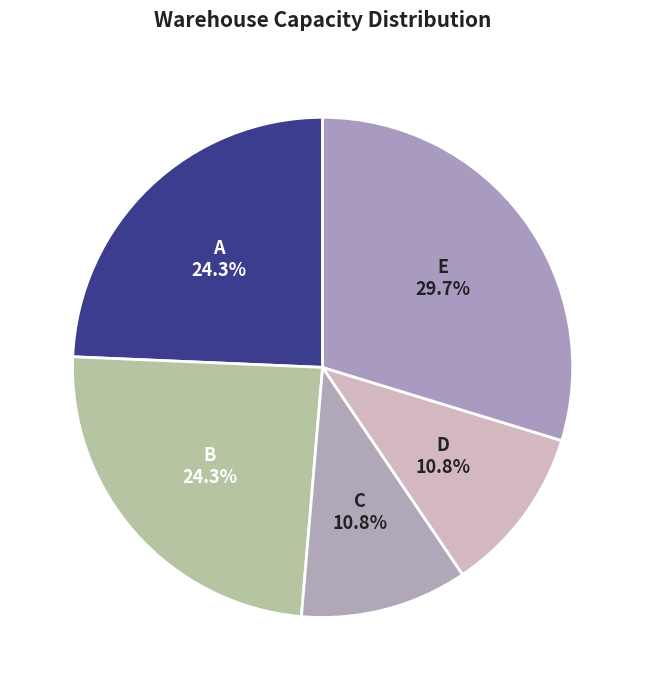

What is the largest slice in the pie chart?

E